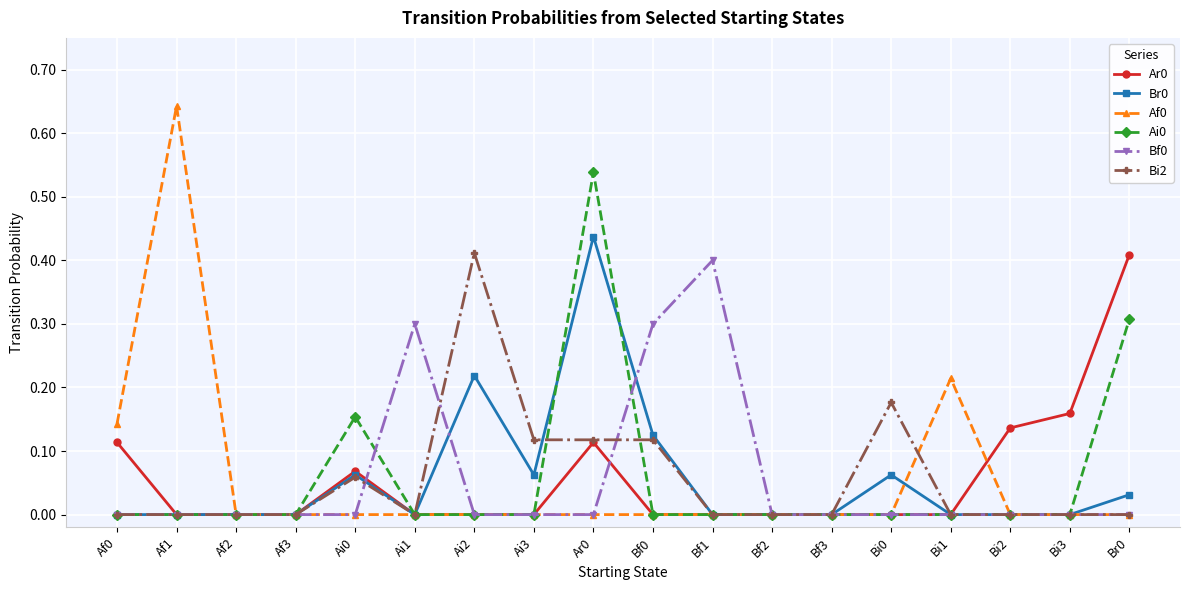

The Af0 series shows 0.0 at Bf2. True or false?

True